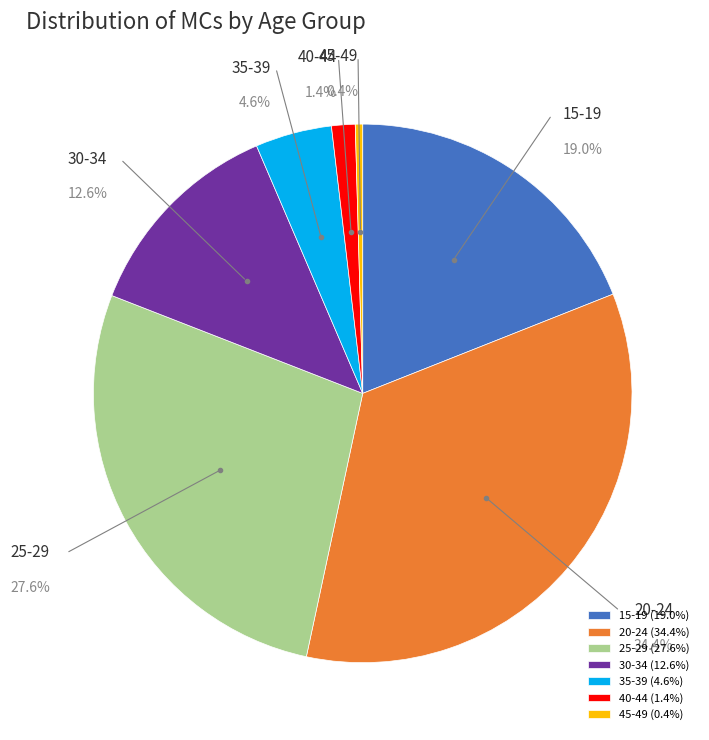

Which slice is the largest?

20-24